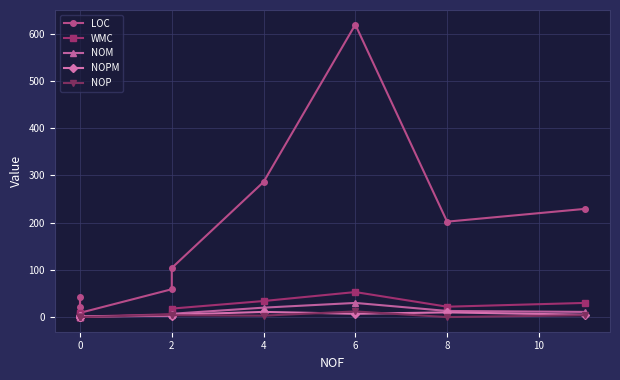

How many interior local peaks does the LOC series have?

2